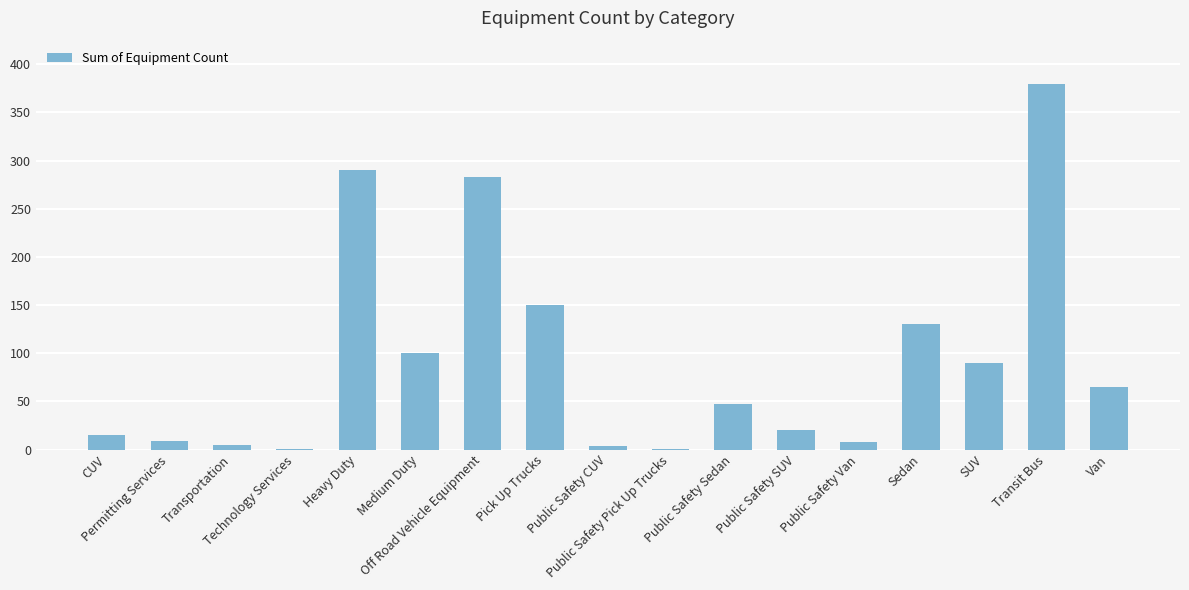

What is the sum of all values?

1597